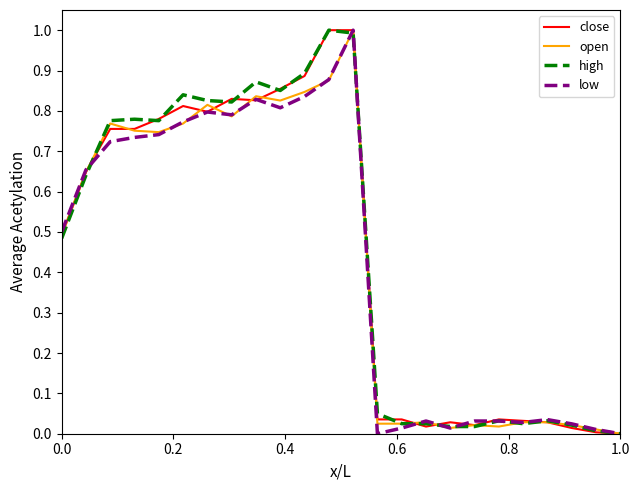

What is the highest value of the high series?

1.0